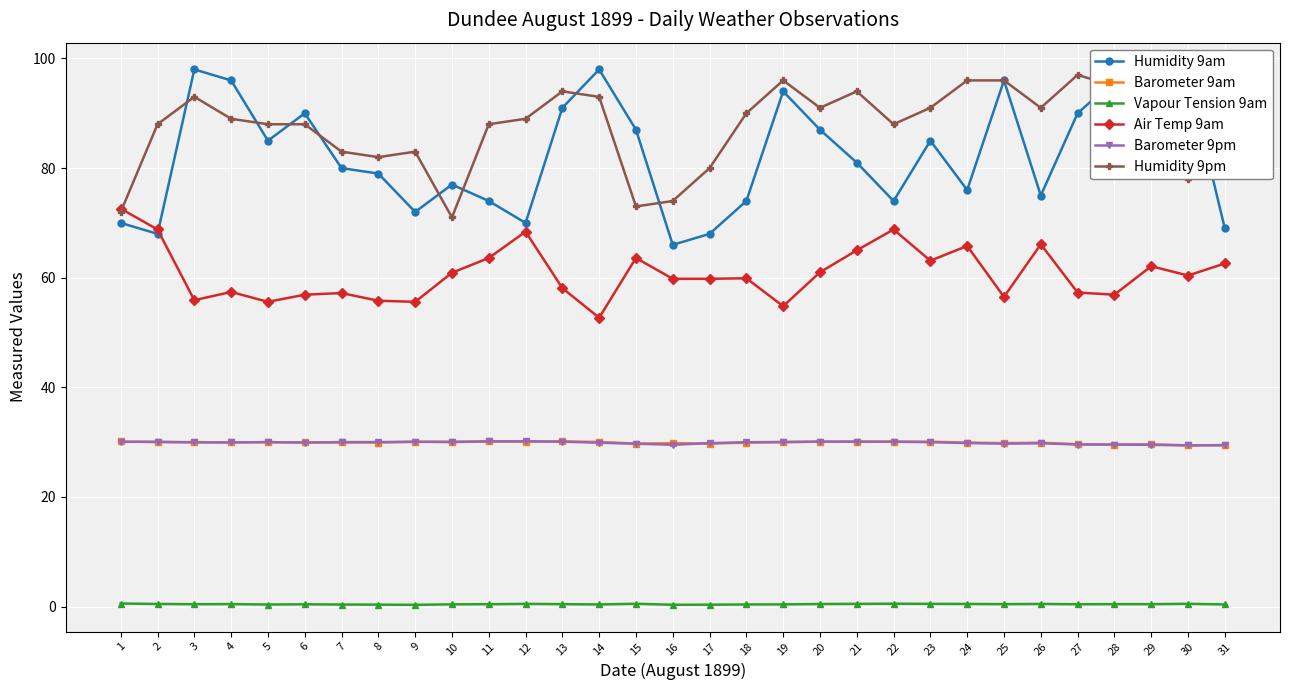

The value of Air Temp 9am at 30 is 28.0. True or false?

False